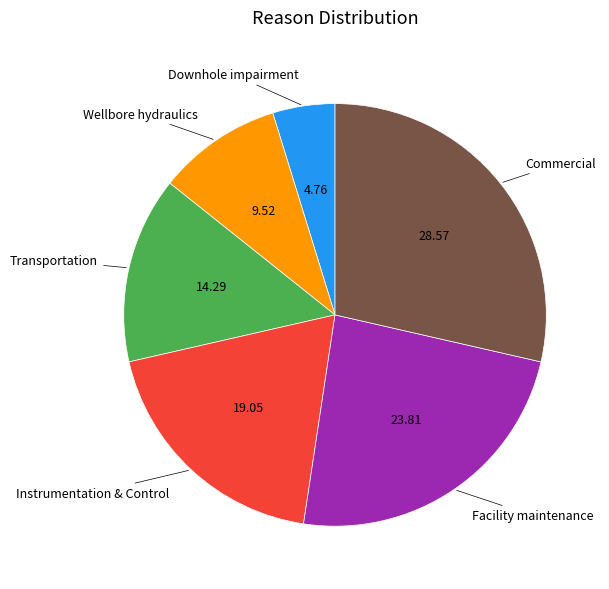

Is there a majority slice in this chart?

No